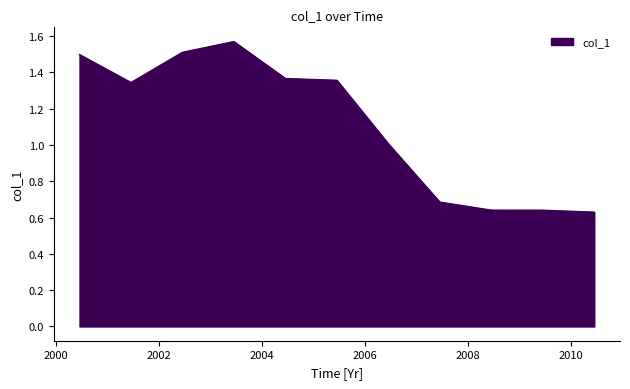

What is the difference between the maximum and minimum values?

0.9